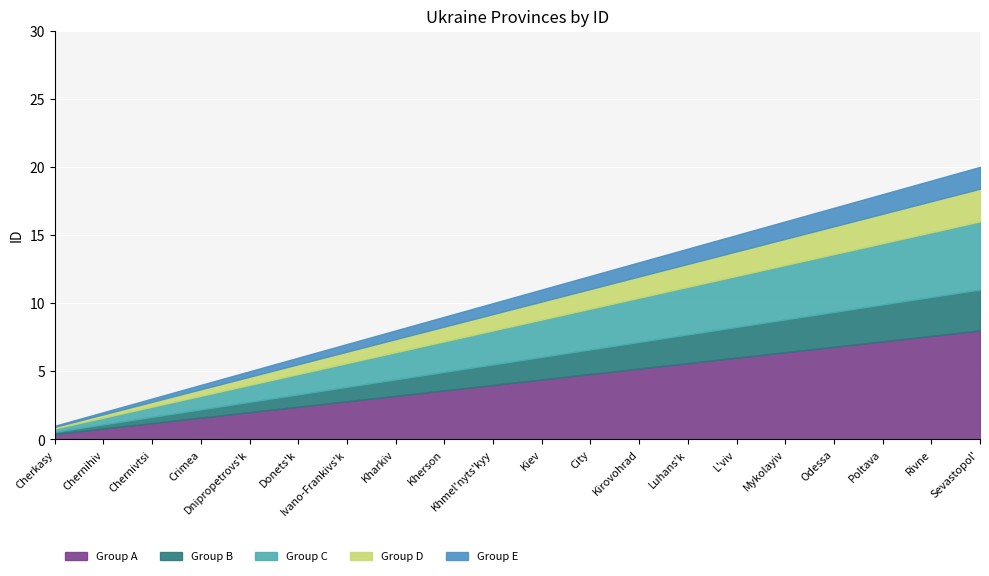

The chart shows a value of 7 at Poltava. True or false?

False